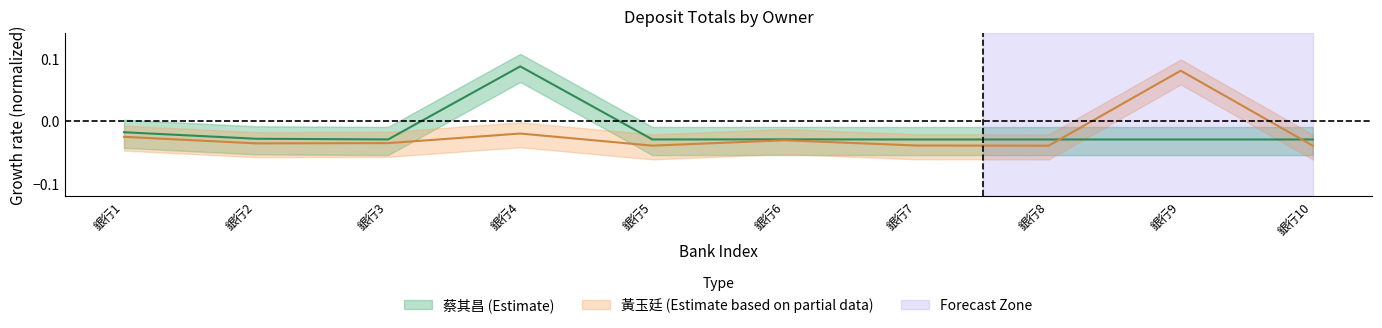

How many values are below 0?

9